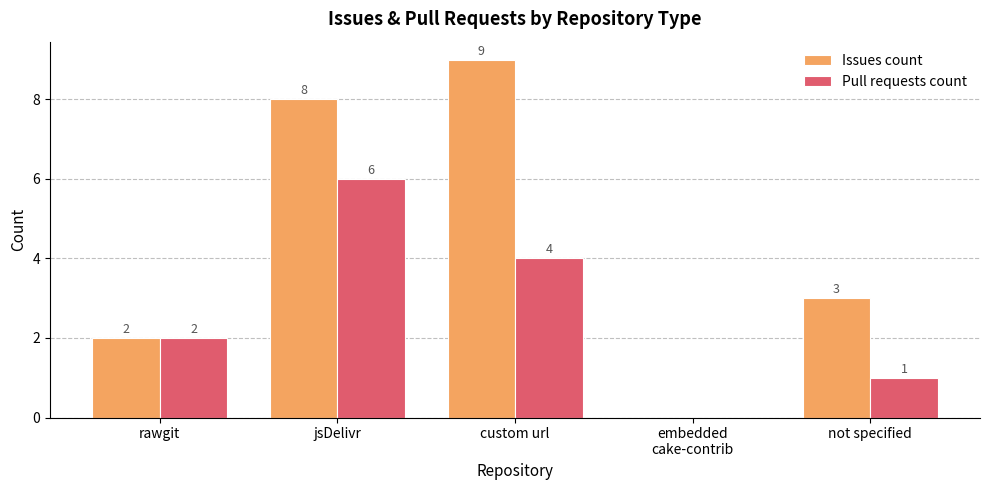

What is the average value of the Pull requests count series?

3